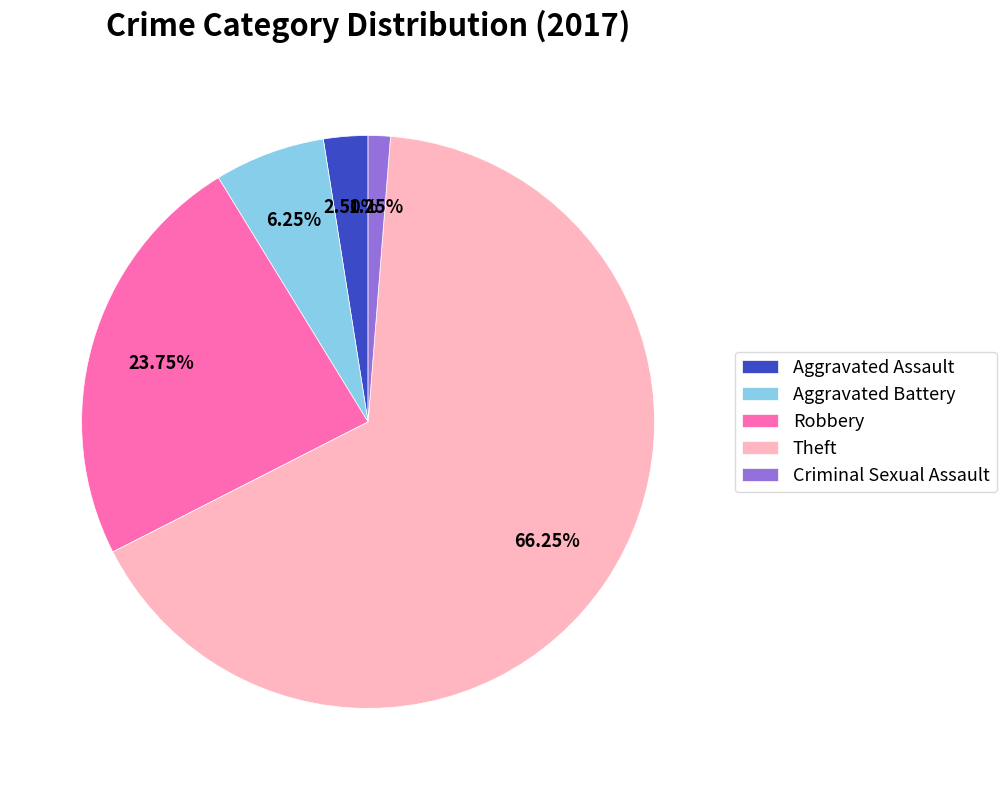

To the nearest percent, what is the average slice percentage?

20%